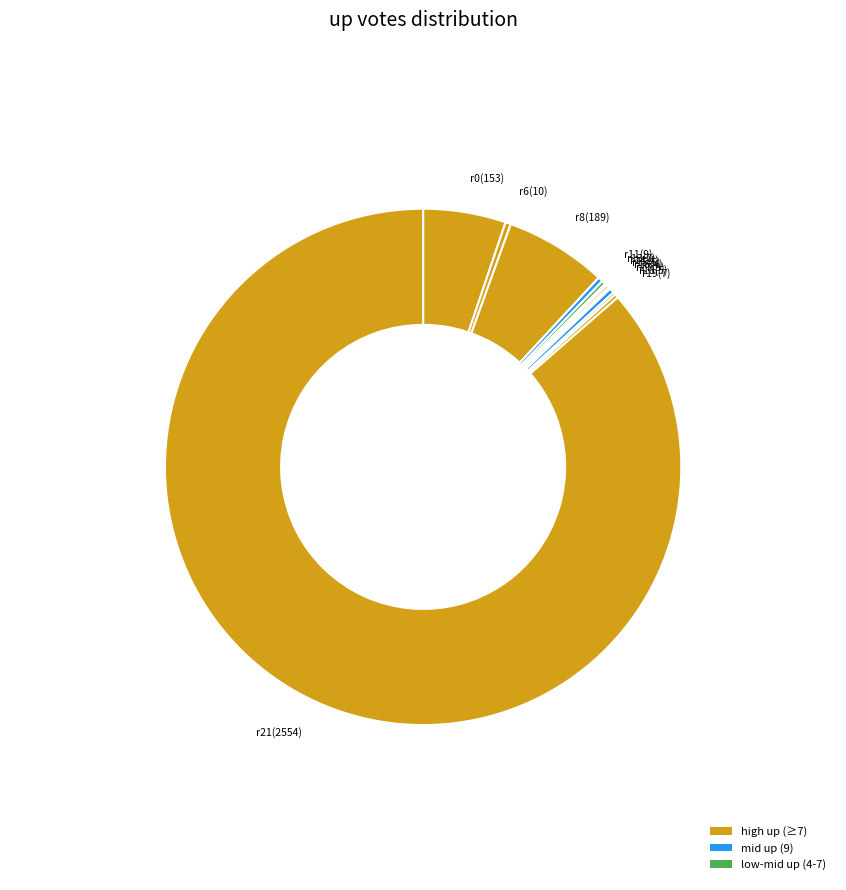

Which slice is the largest?

r21(2554)